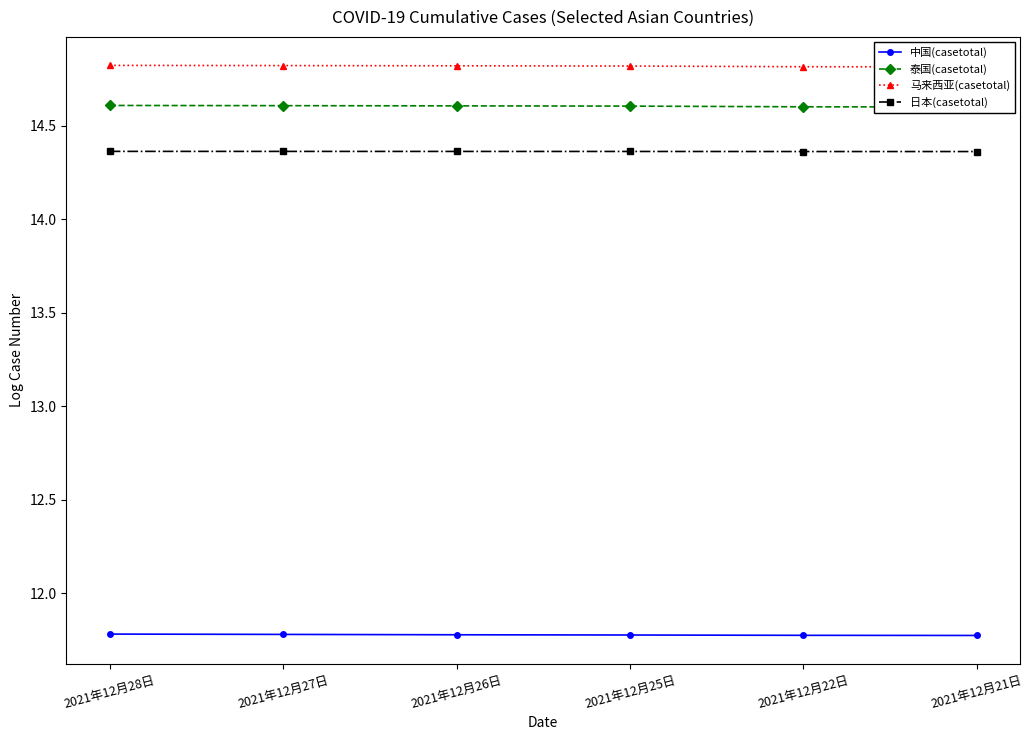

What is the label of the 2nd point from the left?

2021年12月27日